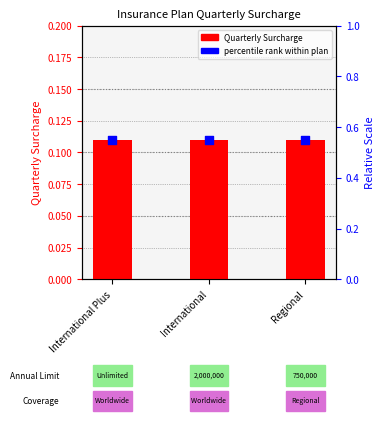

What are all the series names shown in the legend?

Quarterly Surcharge, percentile rank within plan